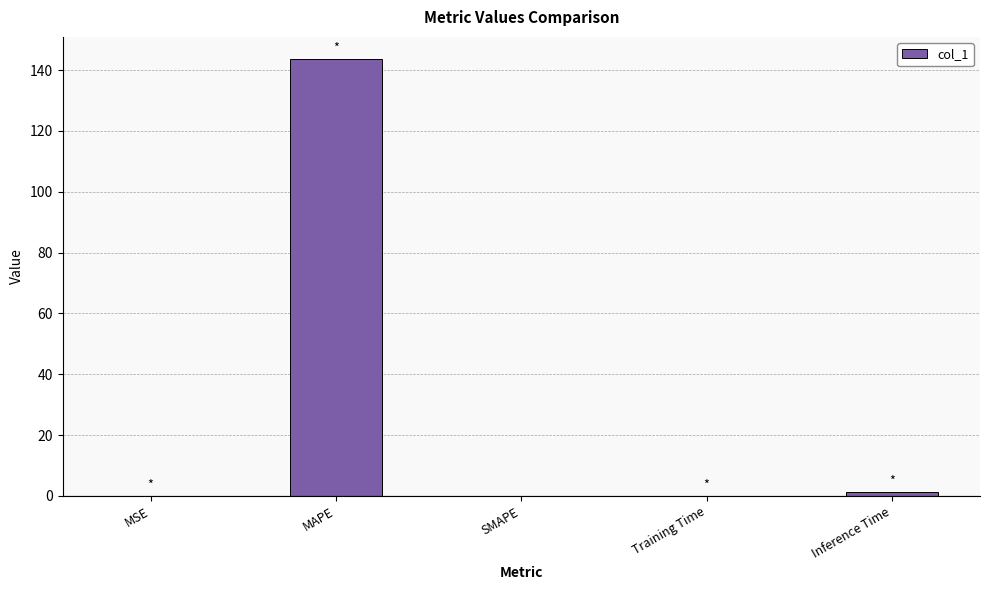

What is the approximate value at MAPE?

143.7